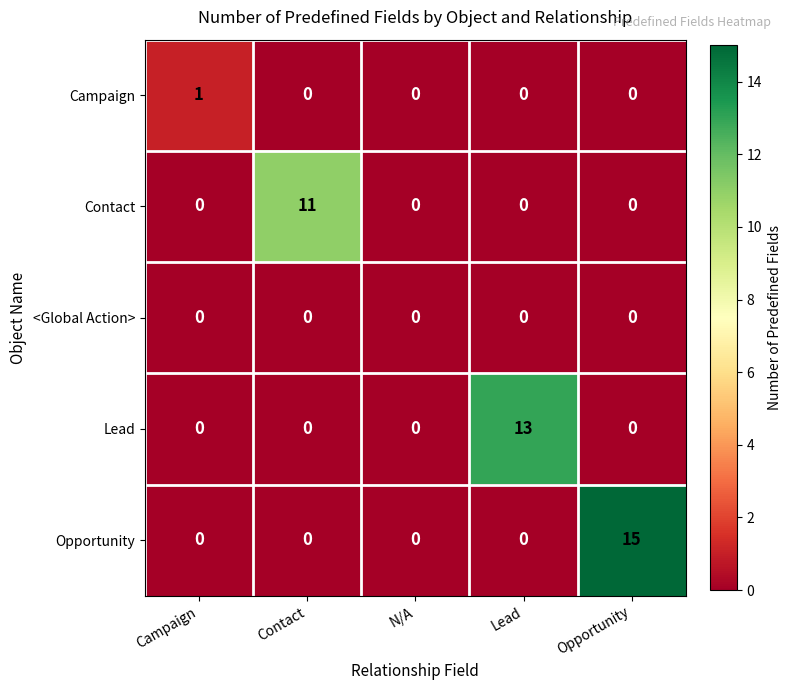

Which series has the largest total across all categories?

Opportunity